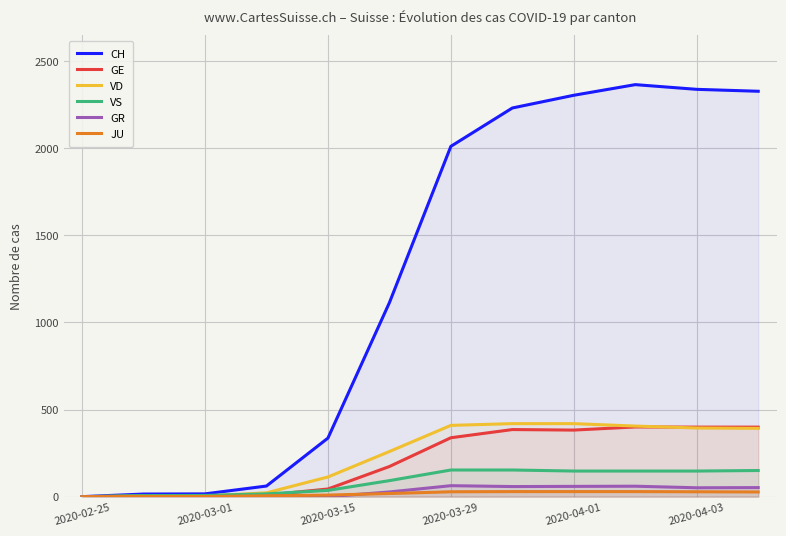

What is the value of the JU point at the 10th from the left?

29